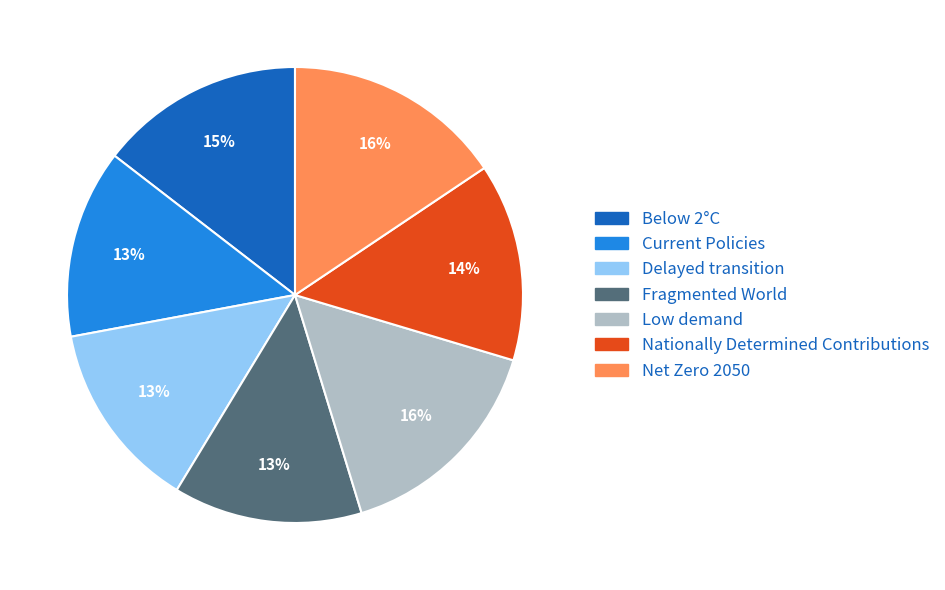

The Nationally Determined Contributions slice represents 3% of the pie. True or false?

False